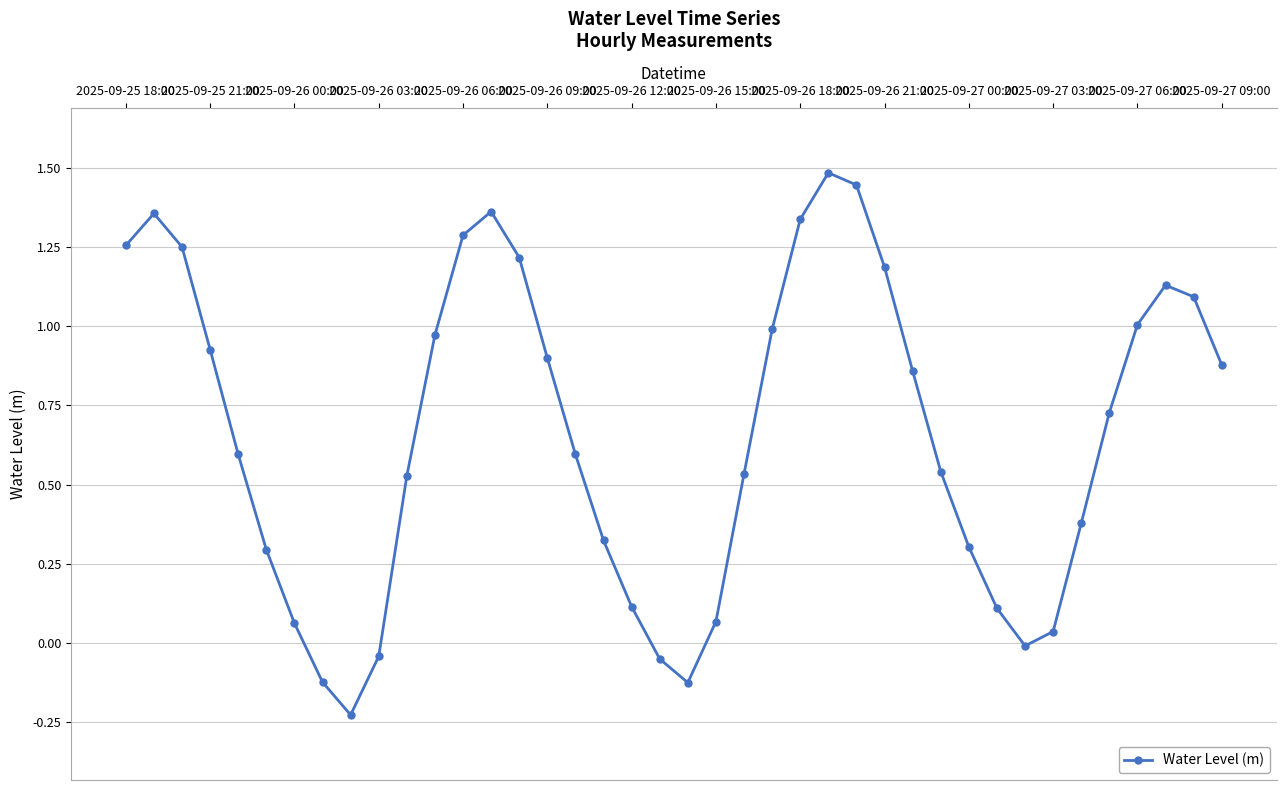

What is the greatest value displayed?

1.5